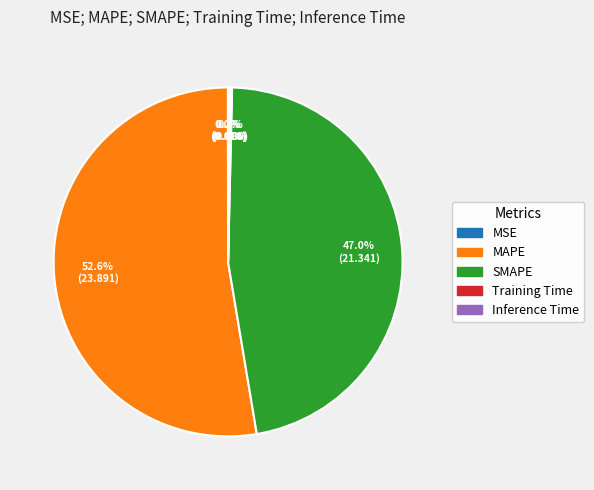

What is the largest slice in the pie chart?

MAPE